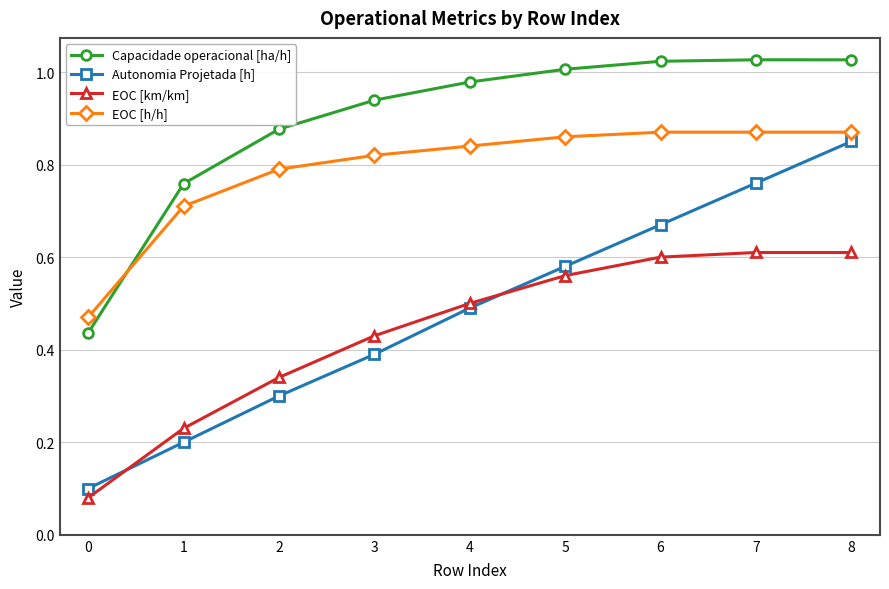

How many intersections are there between EOC [km/km] and Autonomia Projetada [h]?

2